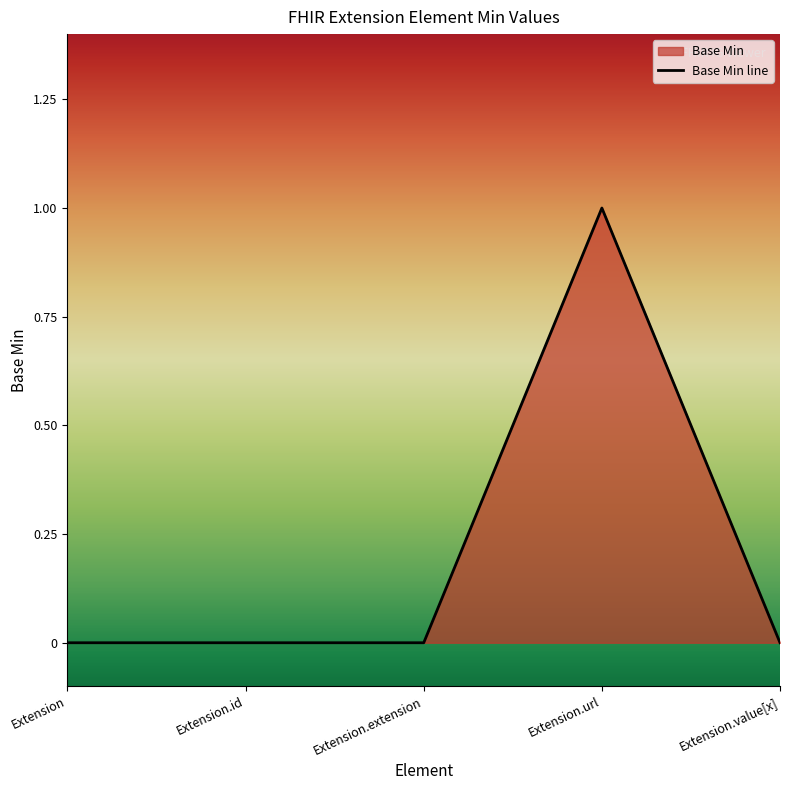

Reading left to right, transcribe all the data shown in this chart.

Extension=0	Extension.id=0	Extension.extension=0	Extension.url=1	Extension.value[x]=0